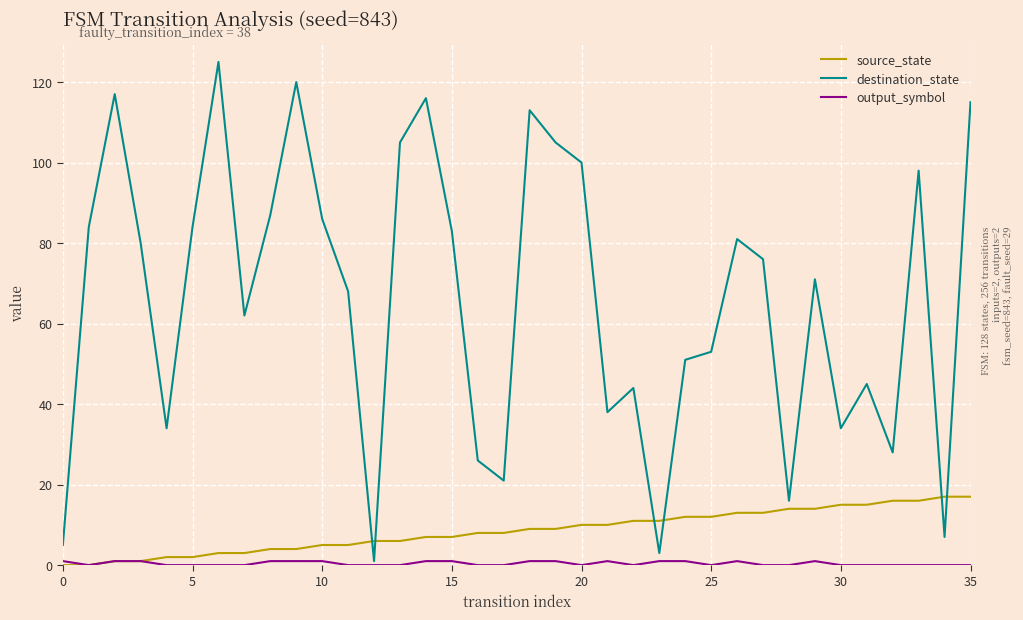

Which series has the largest range (max minus min)?

destination_state